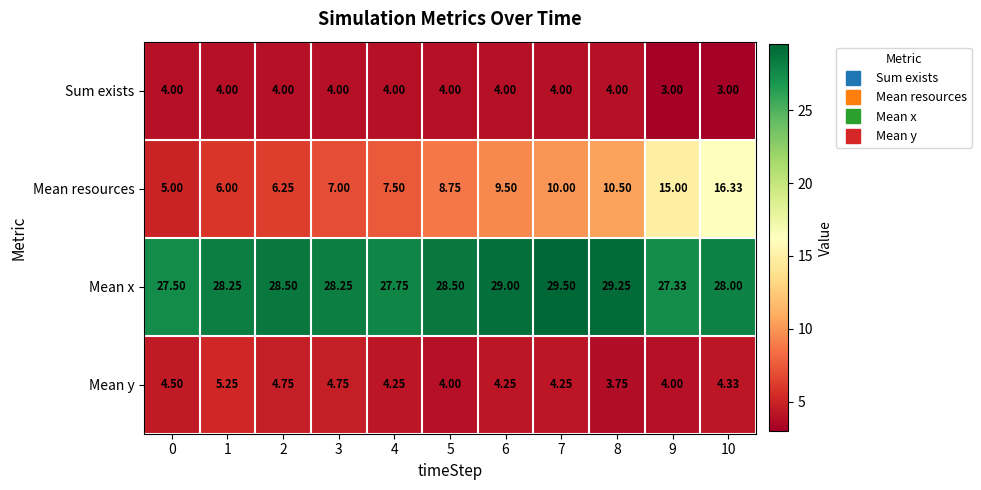

Which series has the largest total across all categories?

Mean x